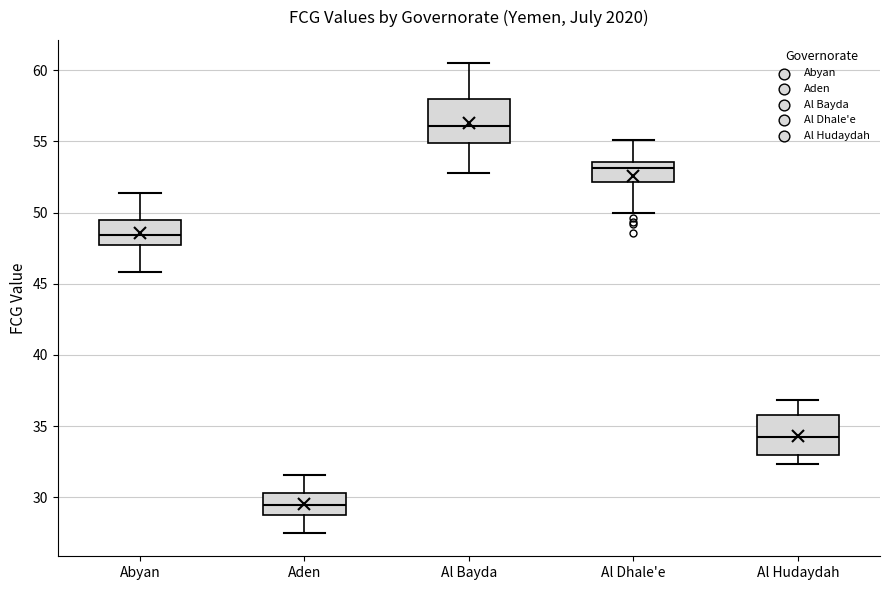

Reading left to right, read every box against the y-axis: the position of its median line, the range the box covers, and the ends of its whiskers. The values are not printed on the chart, so give them approximately, as read against the axis.

Abyan: median 48.5, box 47.5 to 49.5, whiskers 46.0 to 51.5
Aden: median 29.5, box 29.0 to 30.5, whiskers 27.5 to 31.5
Al Bayda: median 56.0, box 55.0 to 58.0, whiskers 53.0 to 60.5
Al Dhale'e: median 53.0, box 52.0 to 53.5, whiskers 50.0 to 55.0
Al Hudaydah: median 34.5, box 33.0 to 36.0, whiskers 32.5 to 37.0